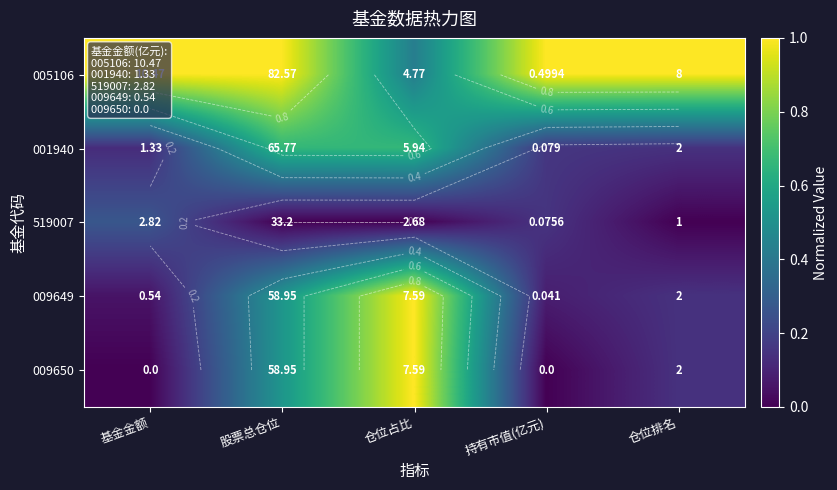

Where is 009649 nearest to the value 0?

基金金额